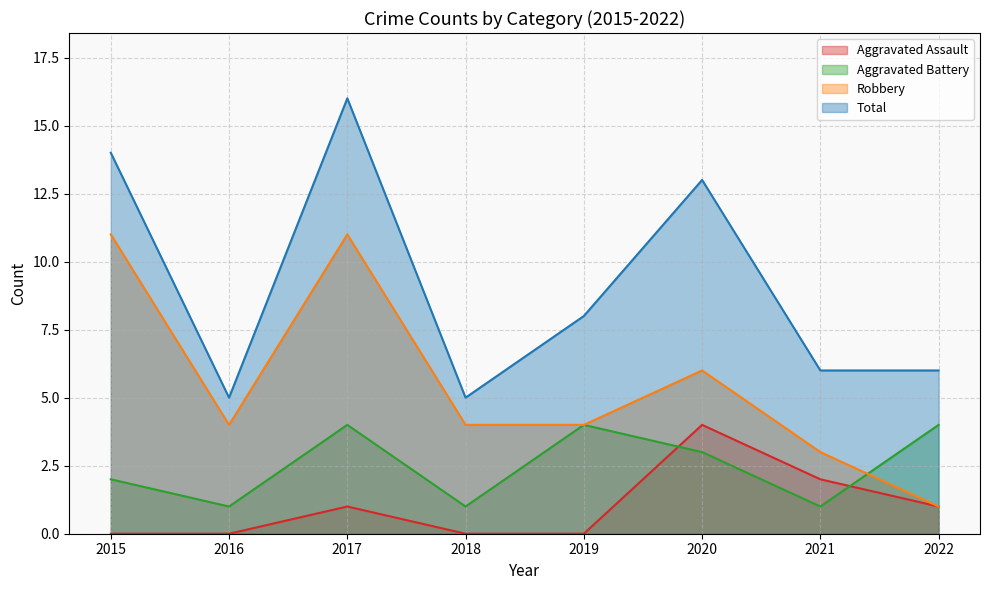

At which category is the sum across all series the highest?

2017